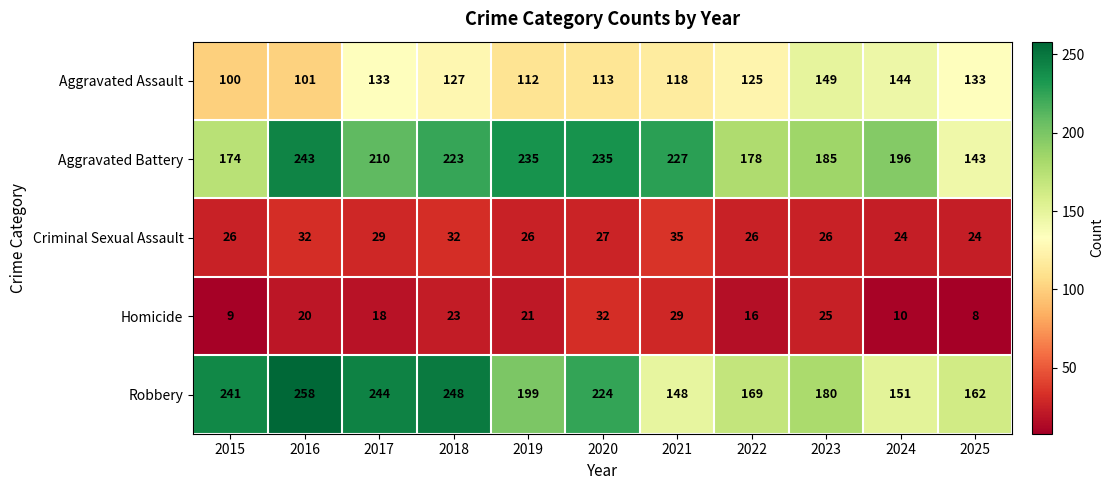

At 2019, list the series in order from largest to smallest.

Aggravated Battery, Robbery, Aggravated Assault, Criminal Sexual Assault, Homicide